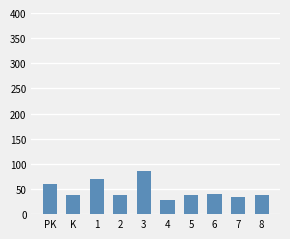

How many data points does each series have?

10